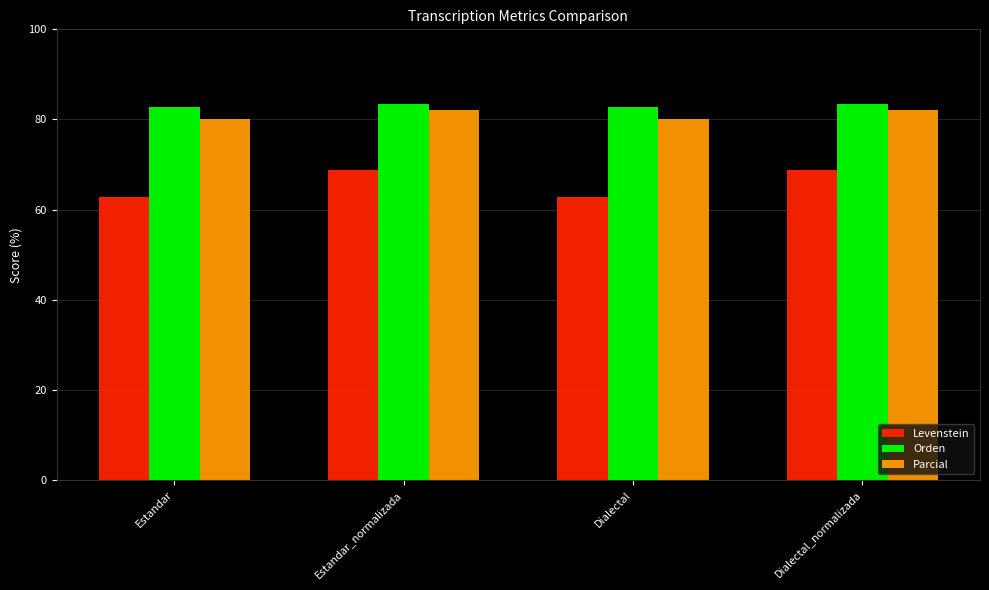

Reading right to left, list all the values displayed in this chart.

Levenstein: Dialectal_normalizada=68.9	Dialectal=62.7	Estandar_normalizada=68.9	Estandar=62.7
Orden: Dialectal_normalizada=83.5	Dialectal=82.7	Estandar_normalizada=83.5	Estandar=82.7
Parcial: Dialectal_normalizada=82.1	Dialectal=80.0	Estandar_normalizada=82.1	Estandar=80.0